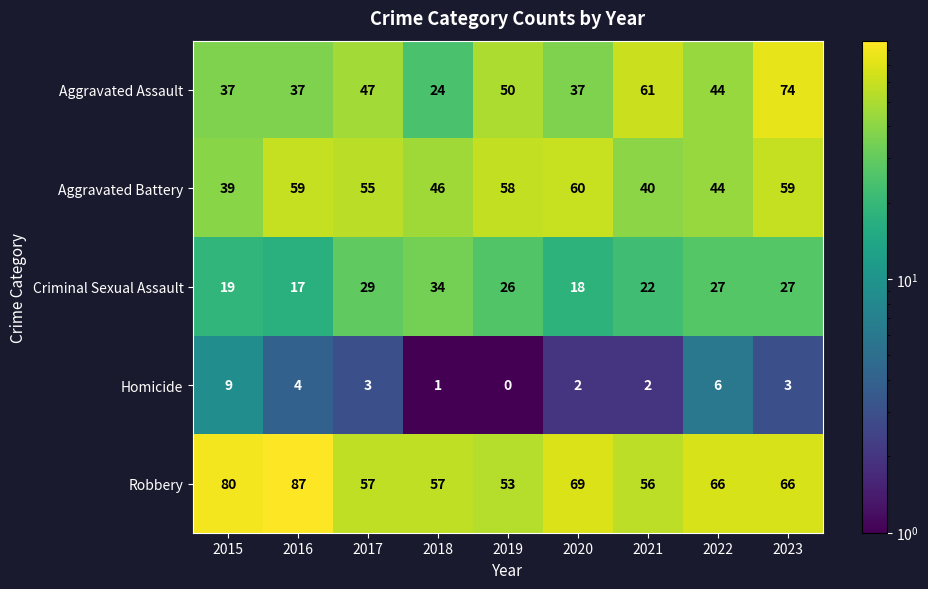

Between 2017 and 2020, which series saw the biggest shift?

Robbery